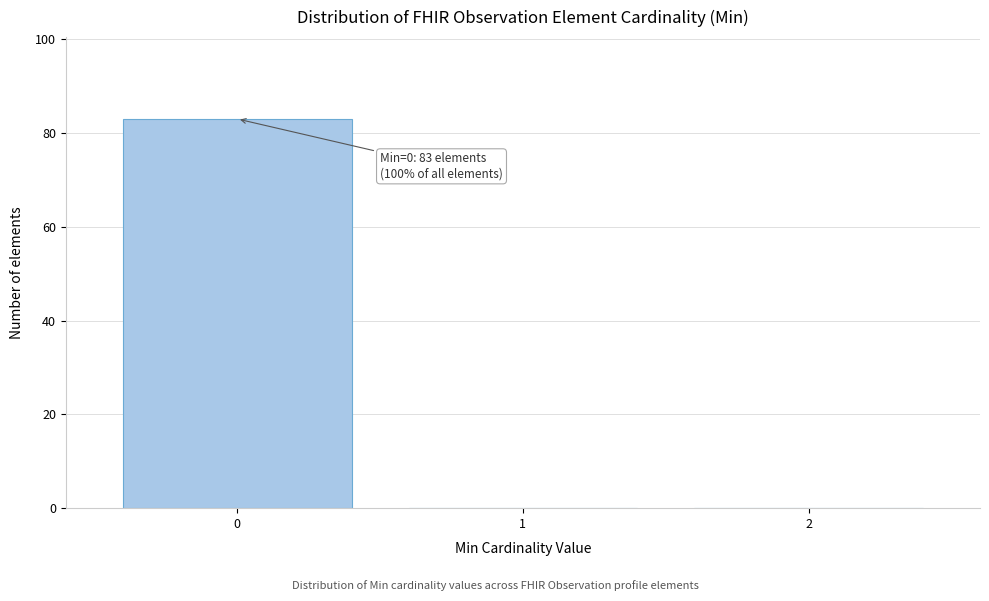

Reading right to left, extract all data points from this chart.

2=0	1=0	0=83